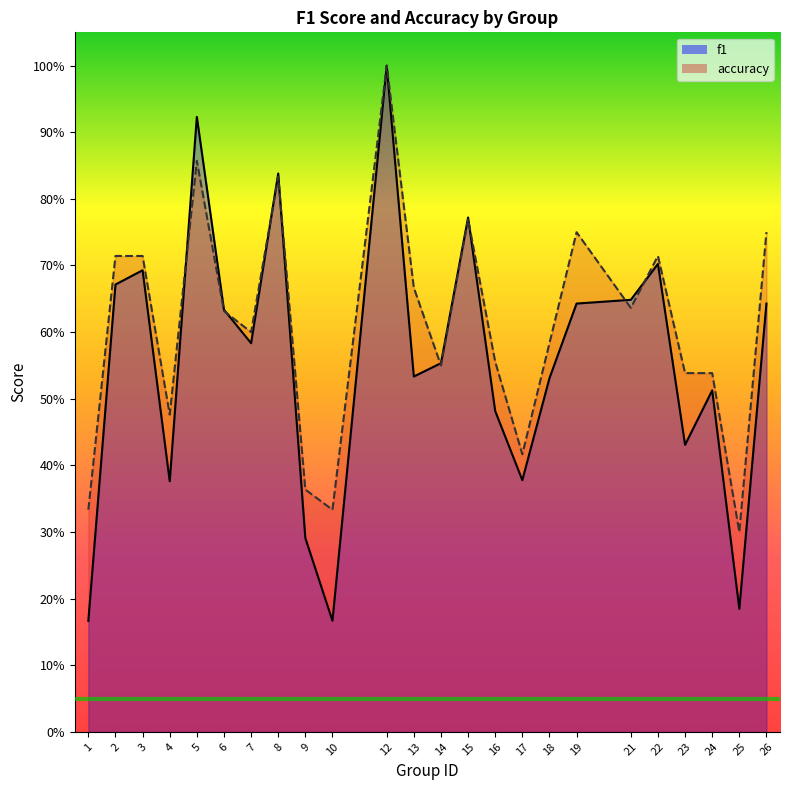

Reading left to right, what are all the values shown in this chart?

f1: 1=0.2	2=0.7	3=0.7	4=0.4	5=0.9	6=0.6	7=0.6	8=0.8	9=0.3	10=0.2	12=1.0	13=0.5	14=0.6	15=0.8	16=0.5	17=0.4	18=0.5	19=0.6	21=0.6	22=0.7	23=0.4	24=0.5	25=0.2	26=0.6
accuracy: 1=0.3	2=0.7	3=0.7	4=0.5	5=0.9	6=0.6	7=0.6	8=0.8	9=0.4	10=0.3	12=1.0	13=0.7	14=0.6	15=0.8	16=0.6	17=0.4	18=0.6	19=0.8	21=0.6	22=0.7	23=0.5	24=0.5	25=0.3	26=0.8